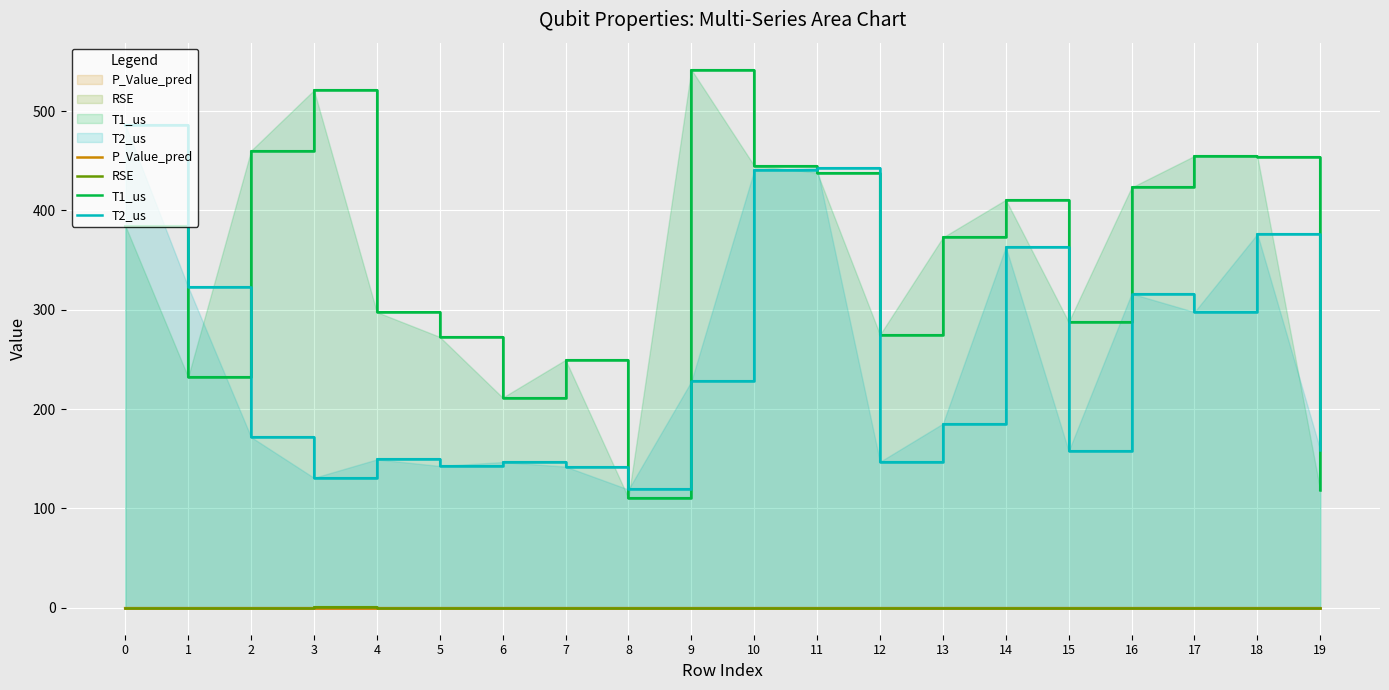

At which label is T2_us closest to 302?

17